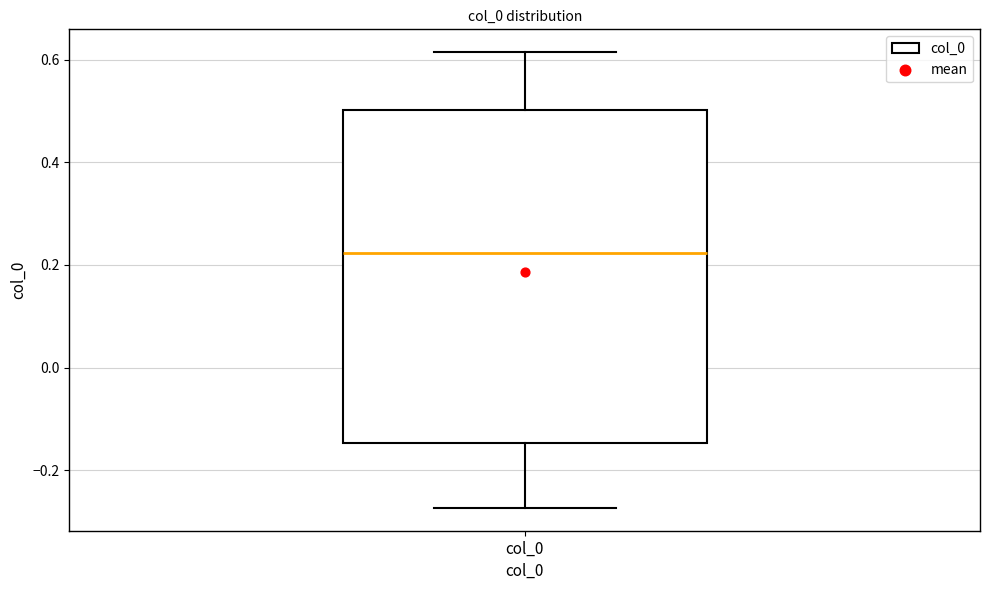

Transcribe this box plot: give where the median line is, the range the box spans, and where the two whiskers end, as read against the y-axis. The values are not printed on the chart, so give them approximately, as read against the axis.

median 0.22, box -0.14 to 0.50, whiskers -0.28 to 0.62